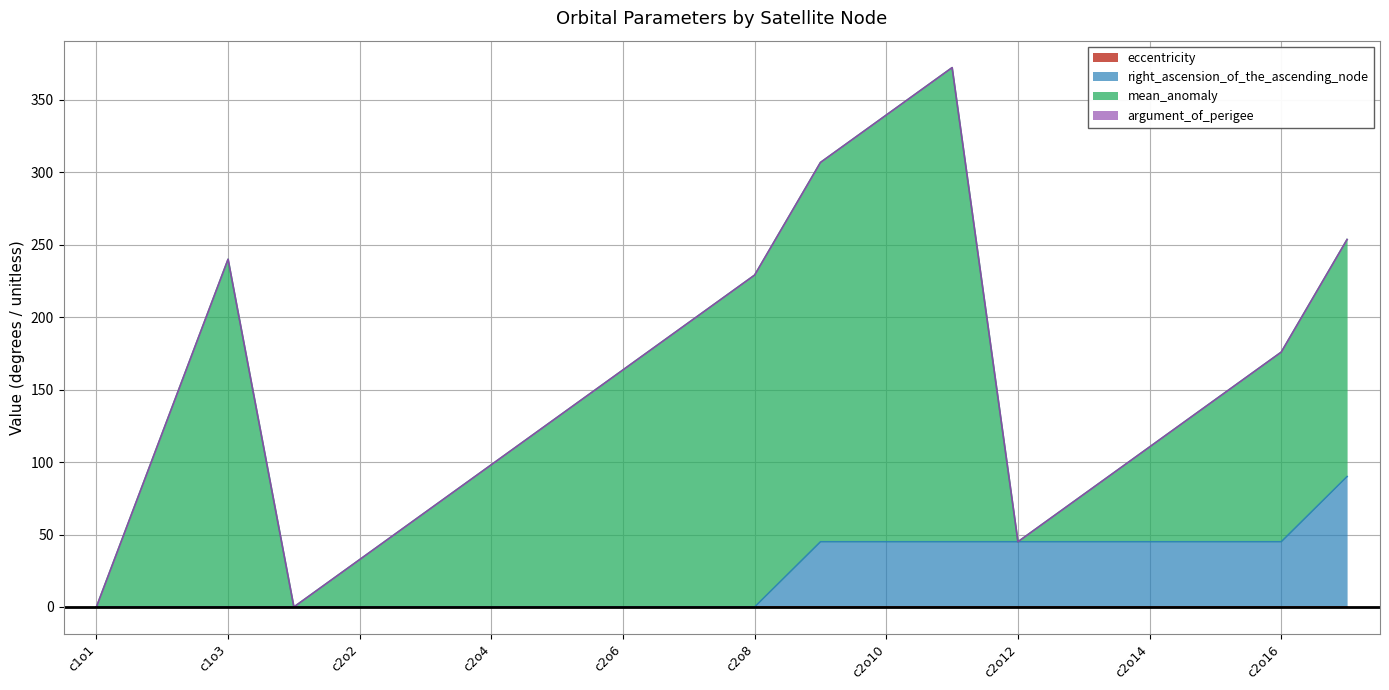

Does the chart display data point markers on the line(s)?

No